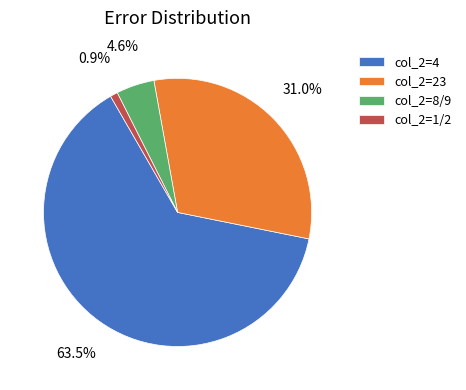

Is there a majority slice in this chart?

Yes